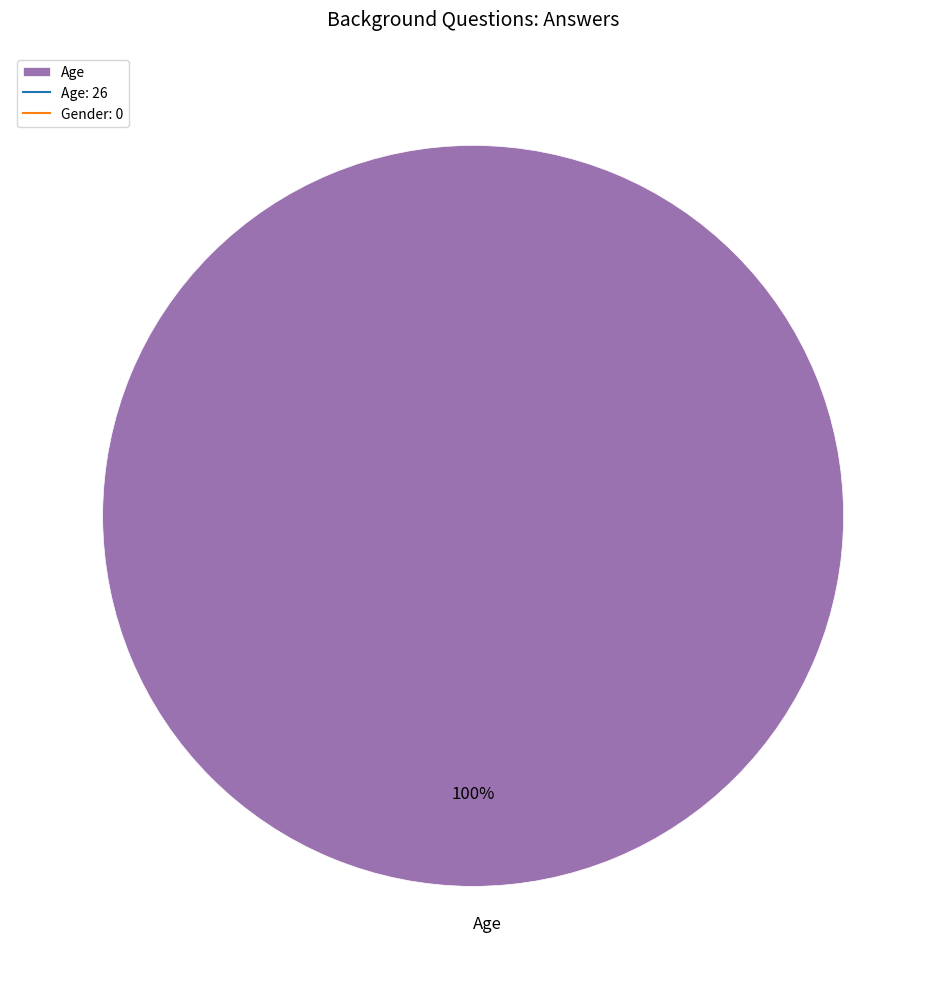

Does any single category account for the majority?

Yes